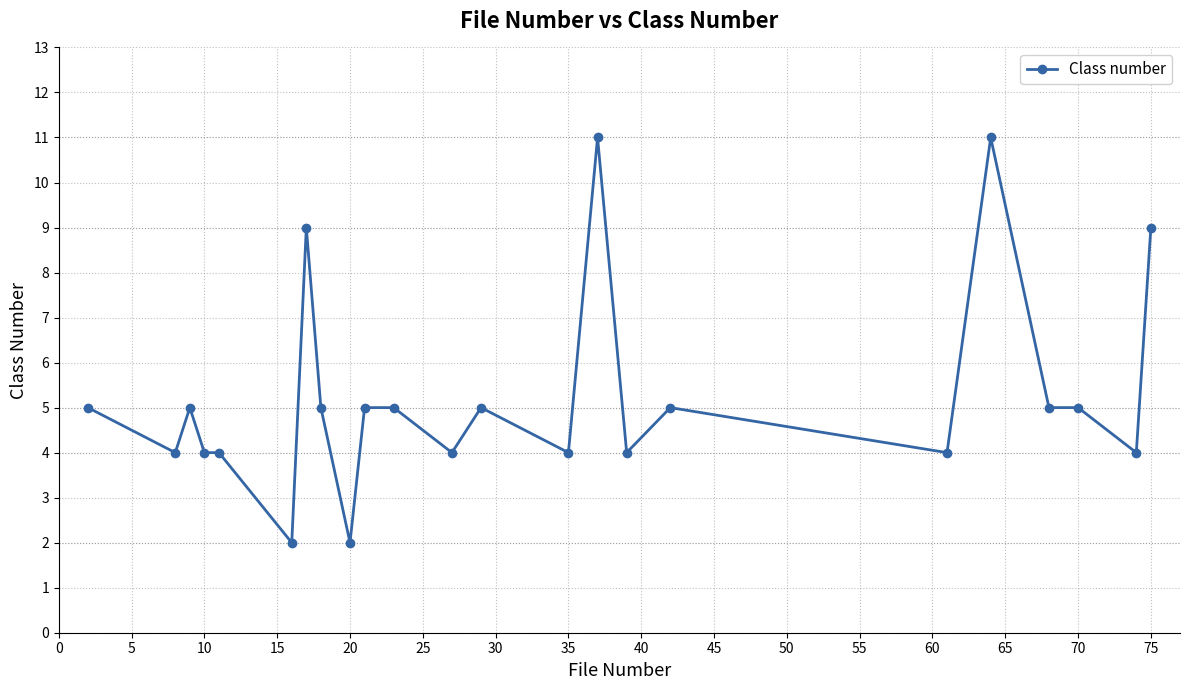

What is the sum of all values?

121